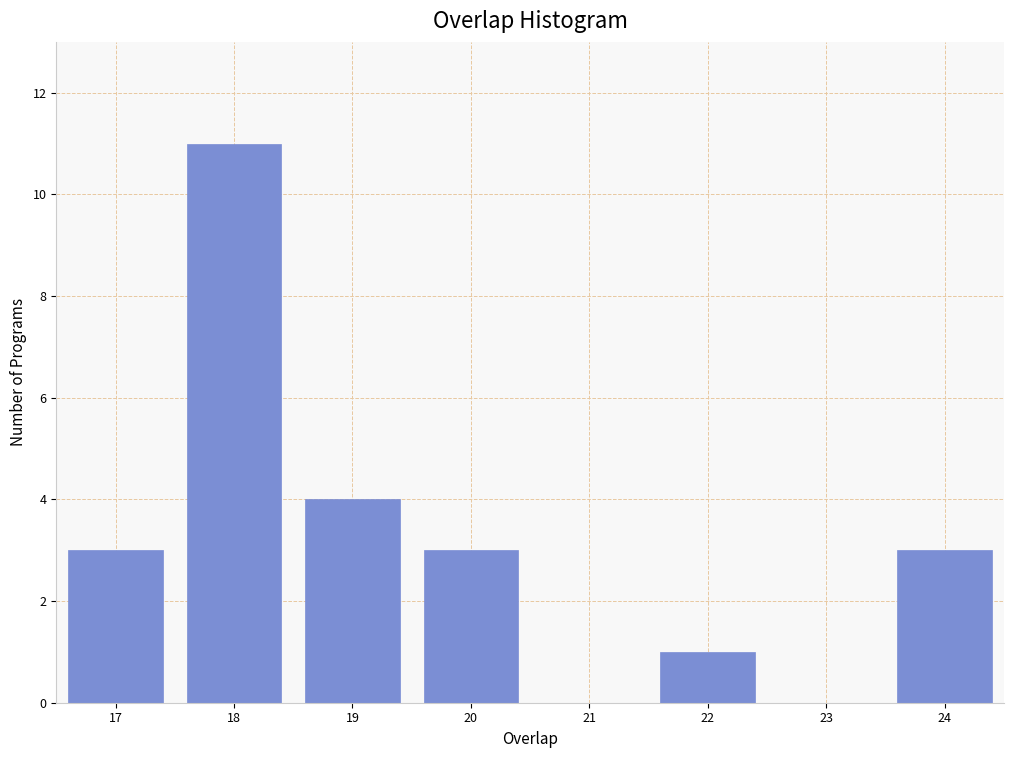

What is the height of the bar covering 23.5 to 24.5 on the x-axis? The values are not printed on the chart, so give them approximately, as read against the axis.

3